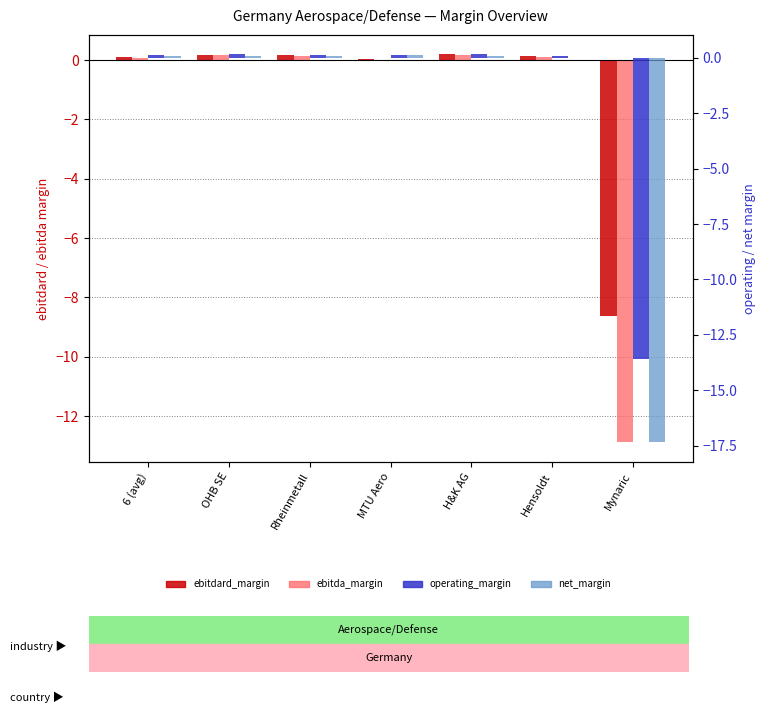

At which label does ebitdard_margin first exceed 0?

6 (avg)